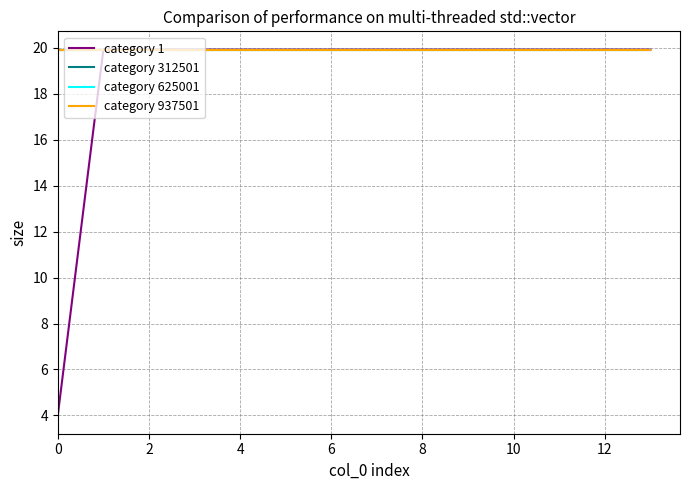

Does the chart display data point markers on the line(s)?

No